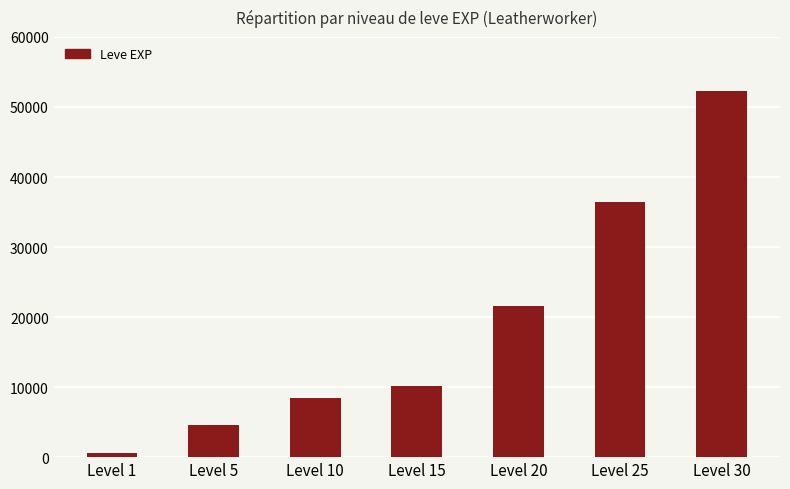

Reading left to right, transcribe all the data shown in this chart.

Level 1=630	Level 5=4660	Level 10=8430	Level 15=10100	Level 20=21600	Level 25=36390	Level 30=52220